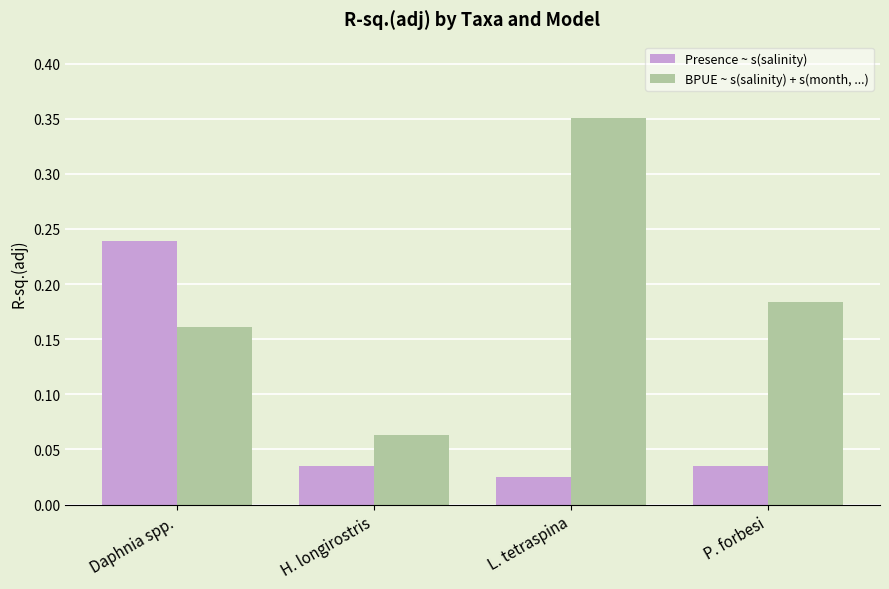

At which label does Presence ~ s(salinity) reach its peak?

Daphnia spp.